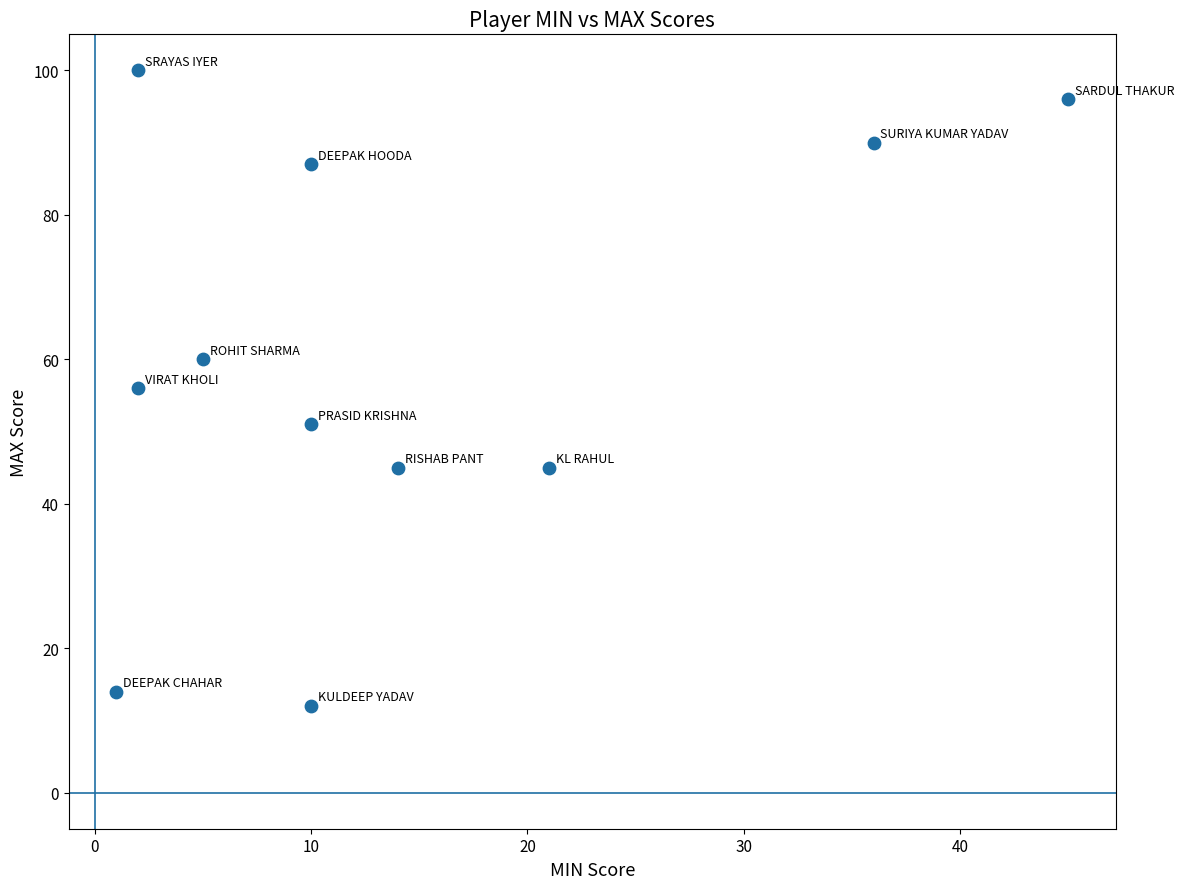

What is the average X value?

14